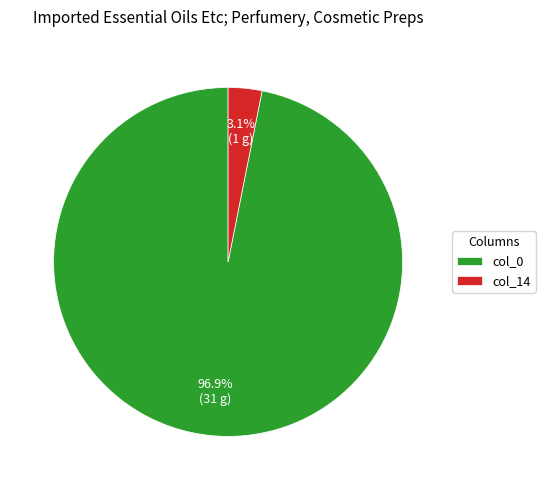

Between col_0 and col_14, which is larger?

col_0